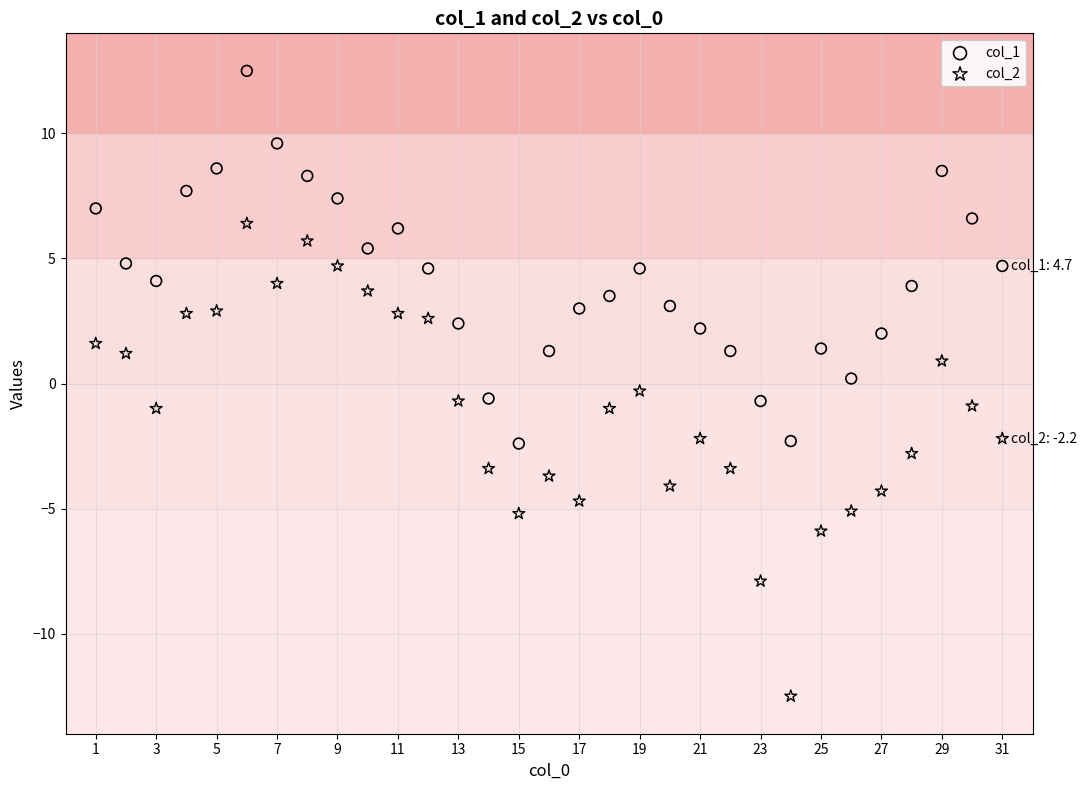

Which series has the widest spread of Y values?

col_2